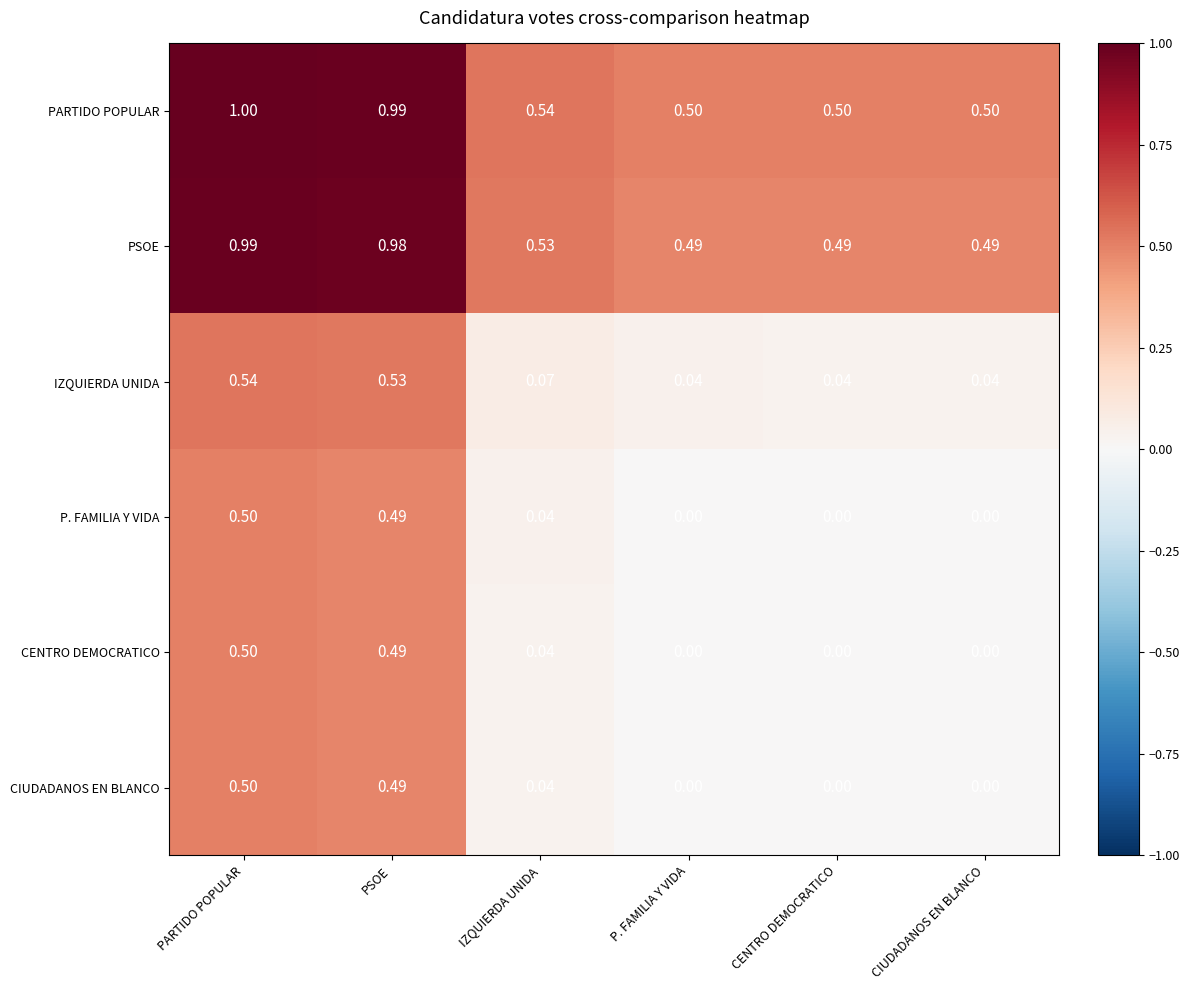

Which category has the highest value across all series?

PARTIDO POPULAR